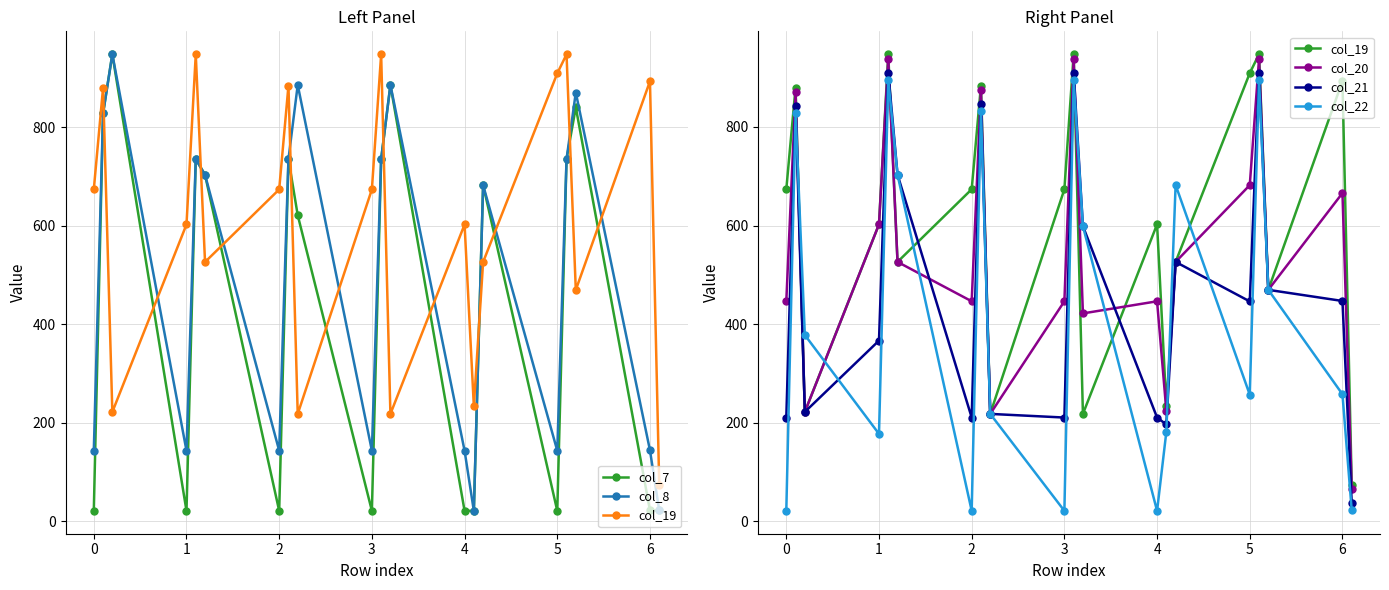

Which series has the largest range (max minus min)?

col_7